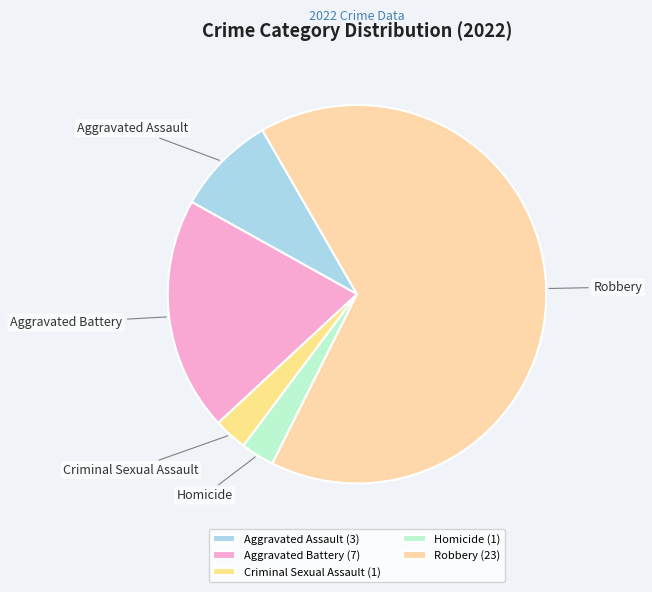

Count the number of slices in the pie.

5